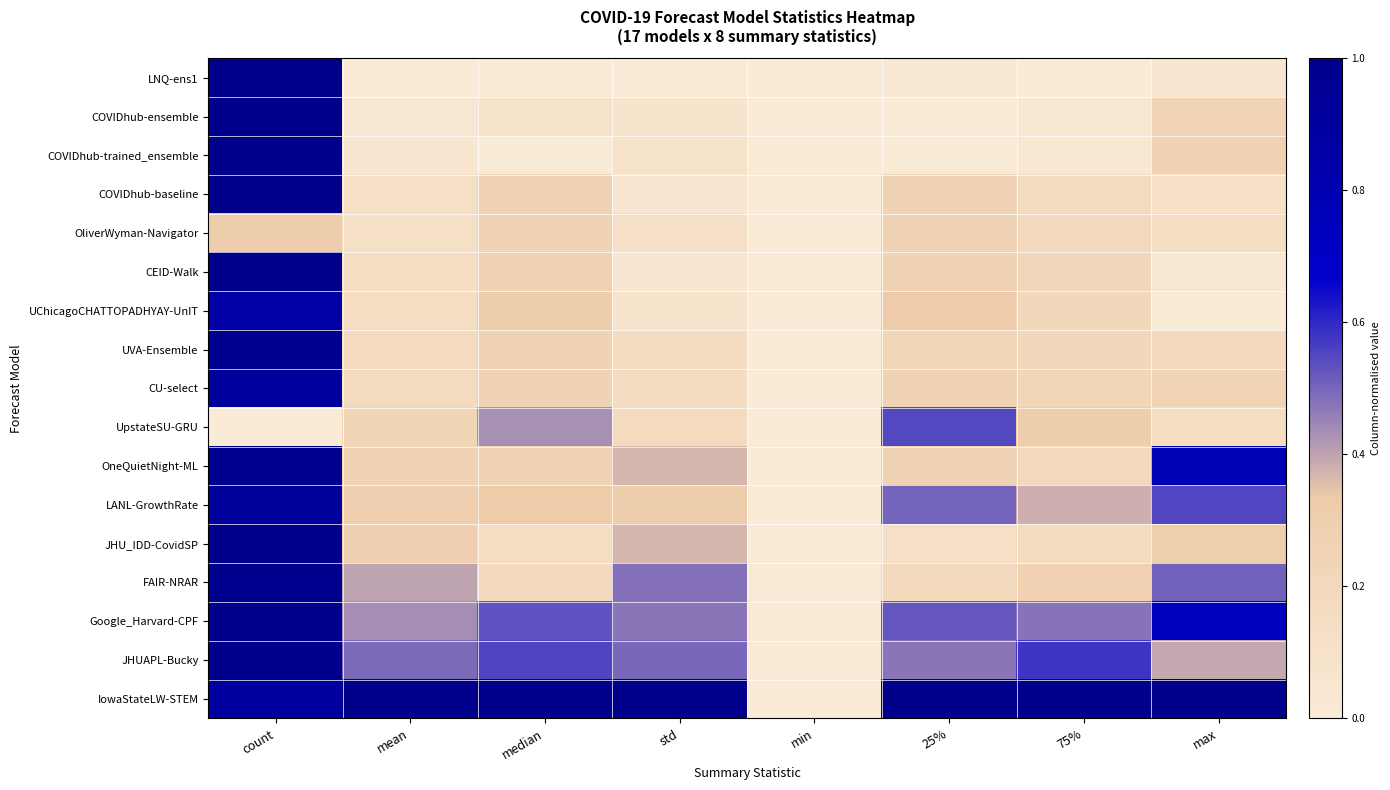

Reading left to right, transcribe all the data shown in this chart.

LNQ-ens1: count=1.0	mean=0.0	median=0.0	std=0.0	min=0.0	25%=0.0	75%=0.0	max=0.0
COVIDhub-ensemble: count=1.0	mean=0.0	median=0.1	std=0.1	min=0.0	25%=0.0	75%=0.0	max=0.2
COVIDhub-trained_ensemble: count=1.0	mean=0.0	median=0.0	std=0.1	min=0.0	25%=0.0	75%=0.0	max=0.3
COVIDhub-baseline: count=1.0	mean=0.1	median=0.2	std=0.1	min=0.0	25%=0.2	75%=0.2	max=0.1
OliverWyman-Navigator: count=0.3	mean=0.1	median=0.2	std=0.1	min=0.0	25%=0.2	75%=0.2	max=0.1
CEID-Walk: count=1.0	mean=0.1	median=0.3	std=0.1	min=0.0	25%=0.2	75%=0.2	max=0.0
UChicagoCHATTOPADHYAY-UnIT: count=0.9	mean=0.1	median=0.3	std=0.1	min=0.0	25%=0.3	75%=0.2	max=0.0
UVA-Ensemble: count=1.0	mean=0.2	median=0.2	std=0.2	min=0.0	25%=0.2	75%=0.2	max=0.2
CU-select: count=0.9	mean=0.2	median=0.2	std=0.2	min=0.0	25%=0.2	75%=0.2	max=0.2
UpstateSU-GRU: count=0.0	mean=0.2	median=0.4	std=0.2	min=0.0	25%=0.6	75%=0.3	max=0.1
OneQuietNight-ML: count=1.0	mean=0.3	median=0.2	std=0.4	min=0.0	25%=0.2	75%=0.2	max=0.8
LANL-GrowthRate: count=0.9	mean=0.3	median=0.3	std=0.3	min=0.0	25%=0.5	75%=0.4	max=0.6
JHU_IDD-CovidSP: count=1.0	mean=0.3	median=0.1	std=0.4	min=0.0	25%=0.1	75%=0.2	max=0.3
FAIR-NRAR: count=1.0	mean=0.4	median=0.2	std=0.5	min=0.0	25%=0.2	75%=0.3	max=0.5
Google_Harvard-CPF: count=1.0	mean=0.4	median=0.5	std=0.5	min=0.0	25%=0.5	75%=0.5	max=0.7
JHUAPL-Bucky: count=1.0	mean=0.5	median=0.6	std=0.5	min=0.0	25%=0.5	75%=0.6	max=0.4
IowaStateLW-STEM: count=0.9	mean=1.0	median=1.0	std=1.0	min=0.0	25%=1.0	75%=1.0	max=1.0